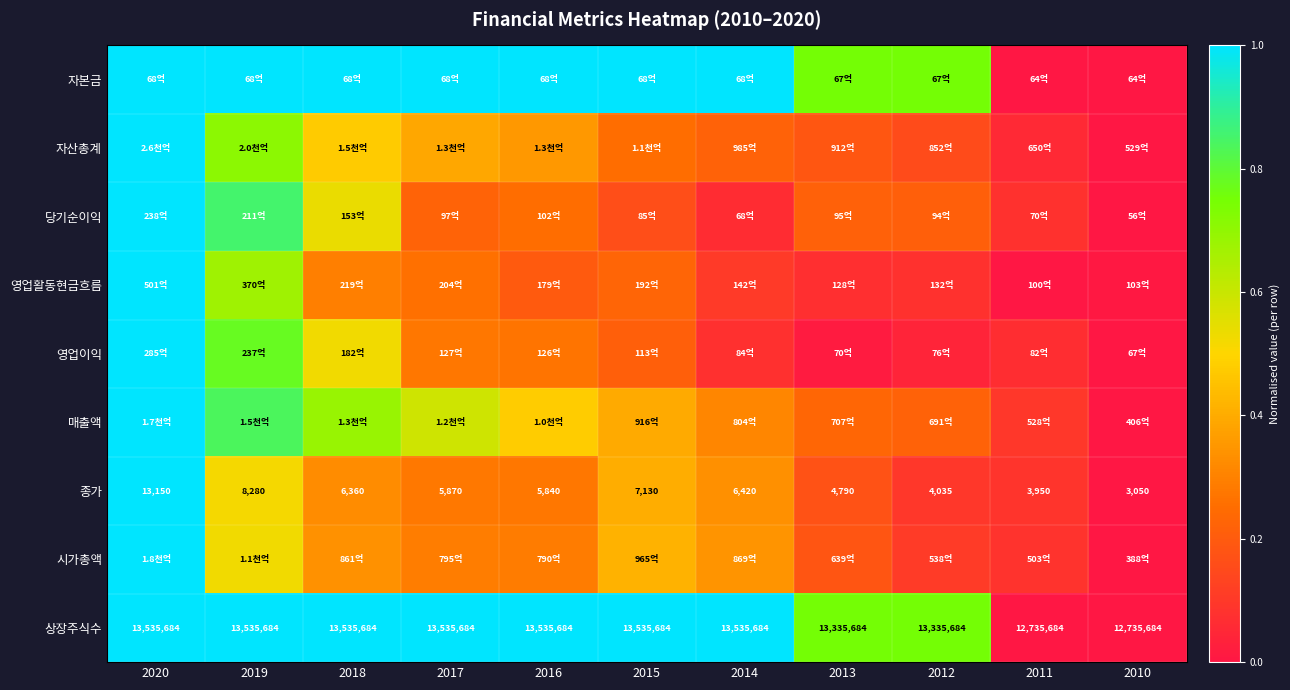

Is the value of 상장주식수 at 2014 greater than the value of 종가 at 2017?

Yes